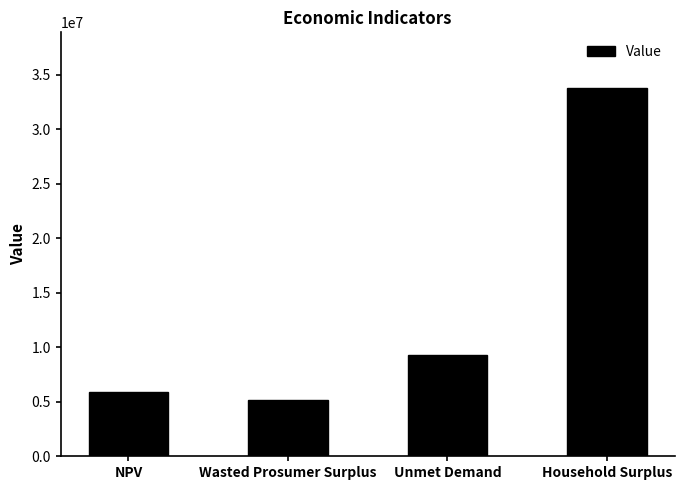

Which category has the lowest value across all series?

Wasted Prosumer Surplus